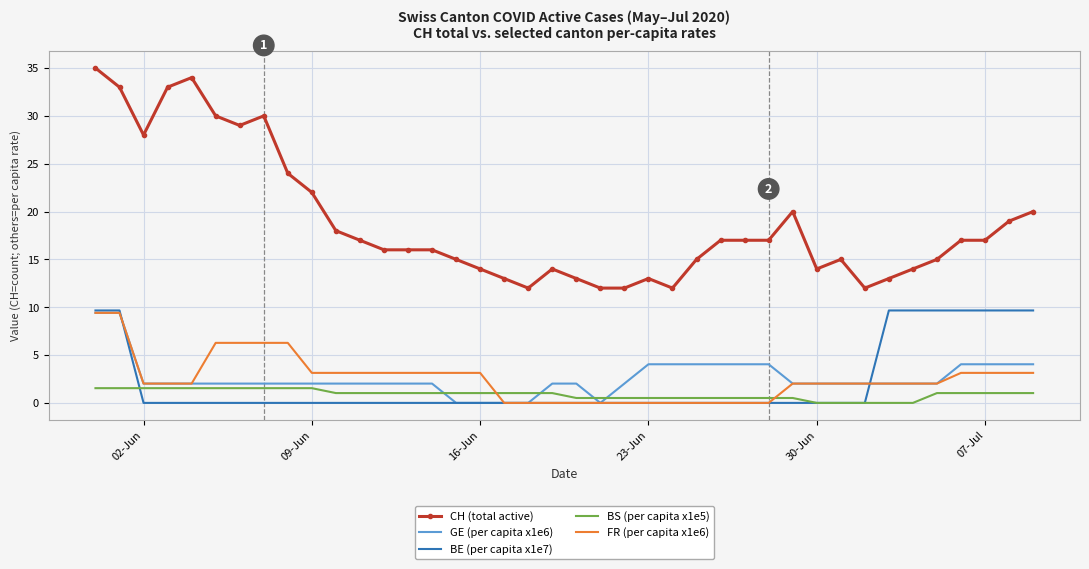

After their last crossing, which series has the higher values: FR (per capita x1e6) or BS (per capita x1e5)?

FR (per capita x1e6)